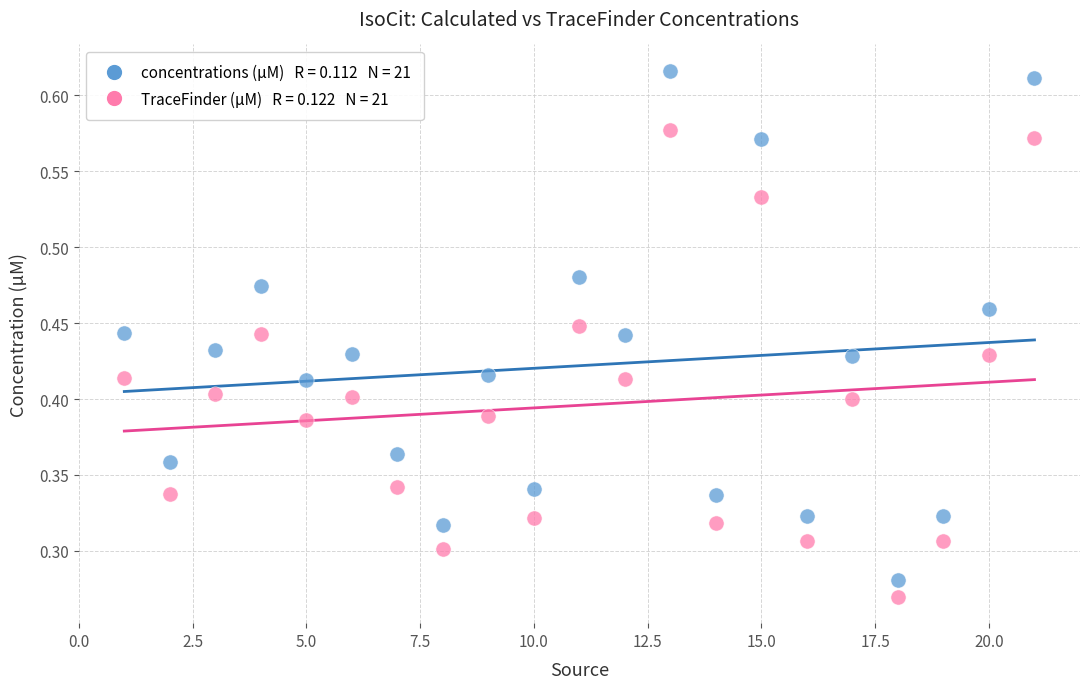

Across all data points, what is the range of X values (max minus min)?

20.0